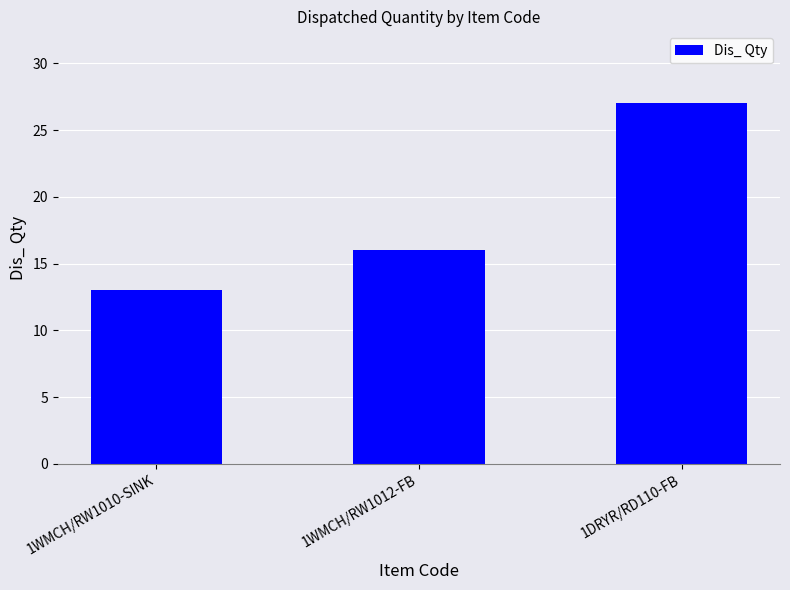

What is the value of the 2nd bar from the left?

16